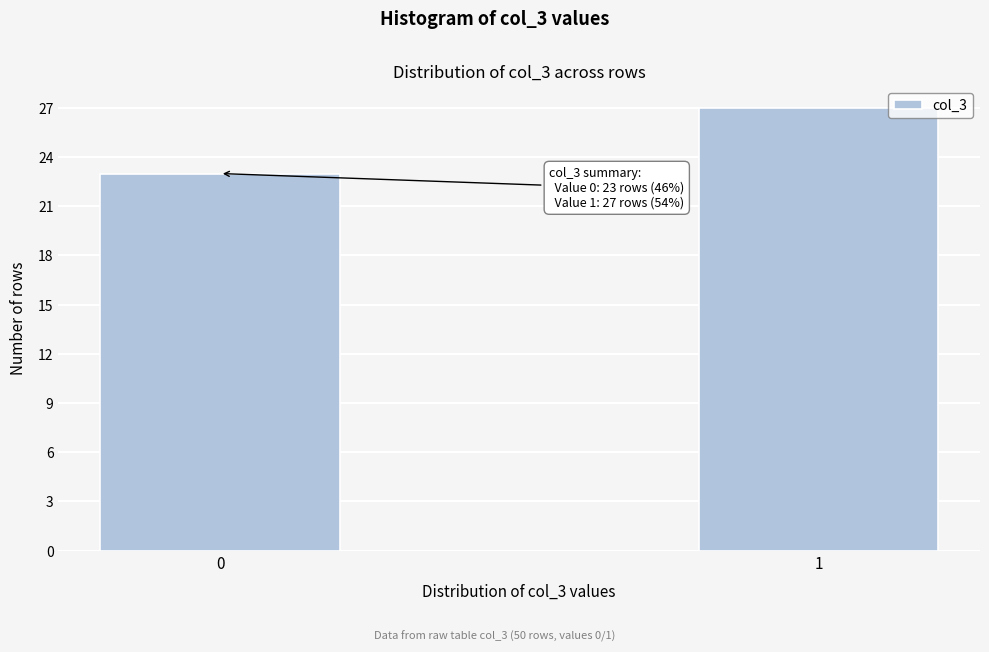

Reading left to right, list all the values displayed in this chart.

23	27